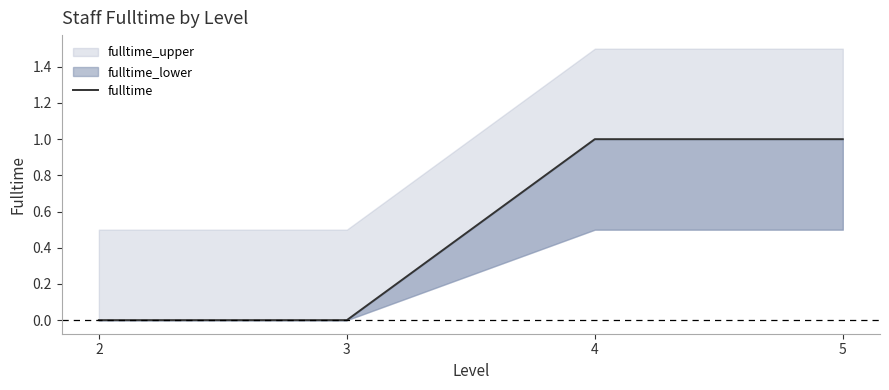

The value at 3 is 0. True or false?

True